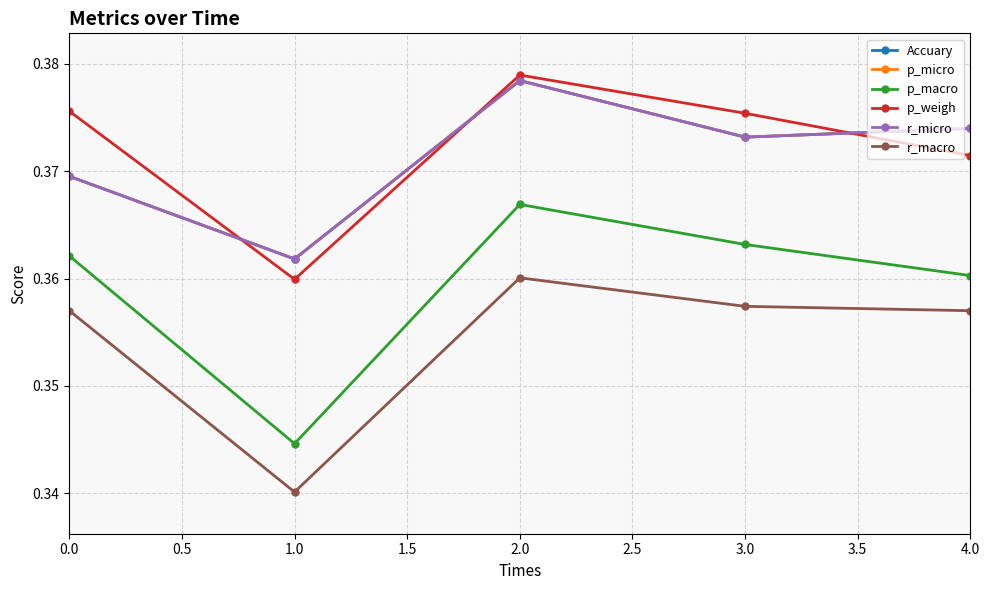

Which series changed the most between 0.0 and 2.0?

Accuary